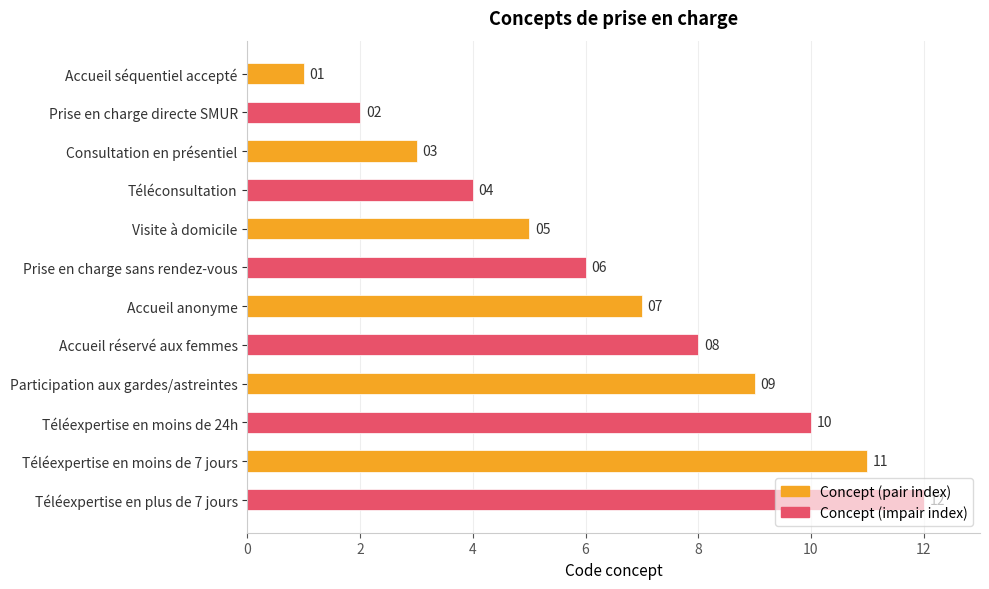

What is the smallest value displayed?

1